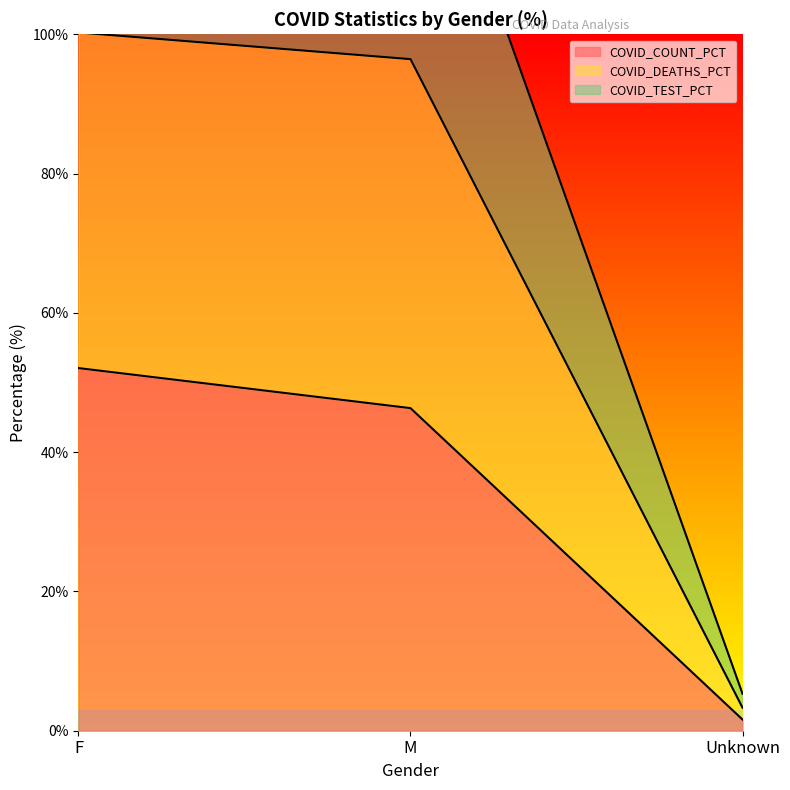

The COVID_COUNT_PCT series shows 46.3 at M. True or false?

True